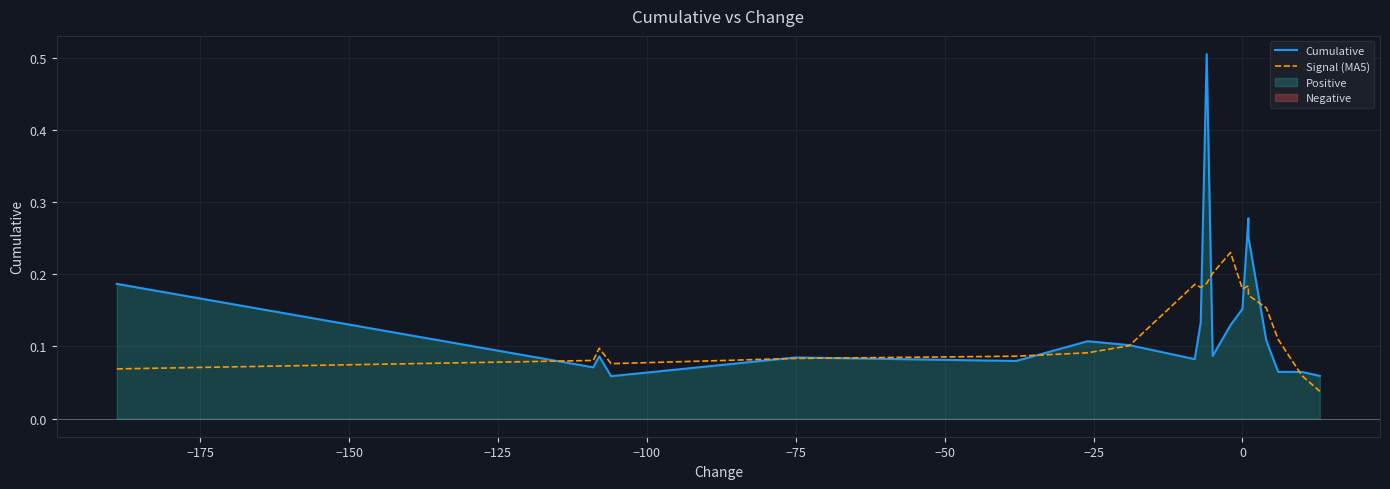

What is the value of the Cumulative point at the 4th from the left?

0.1